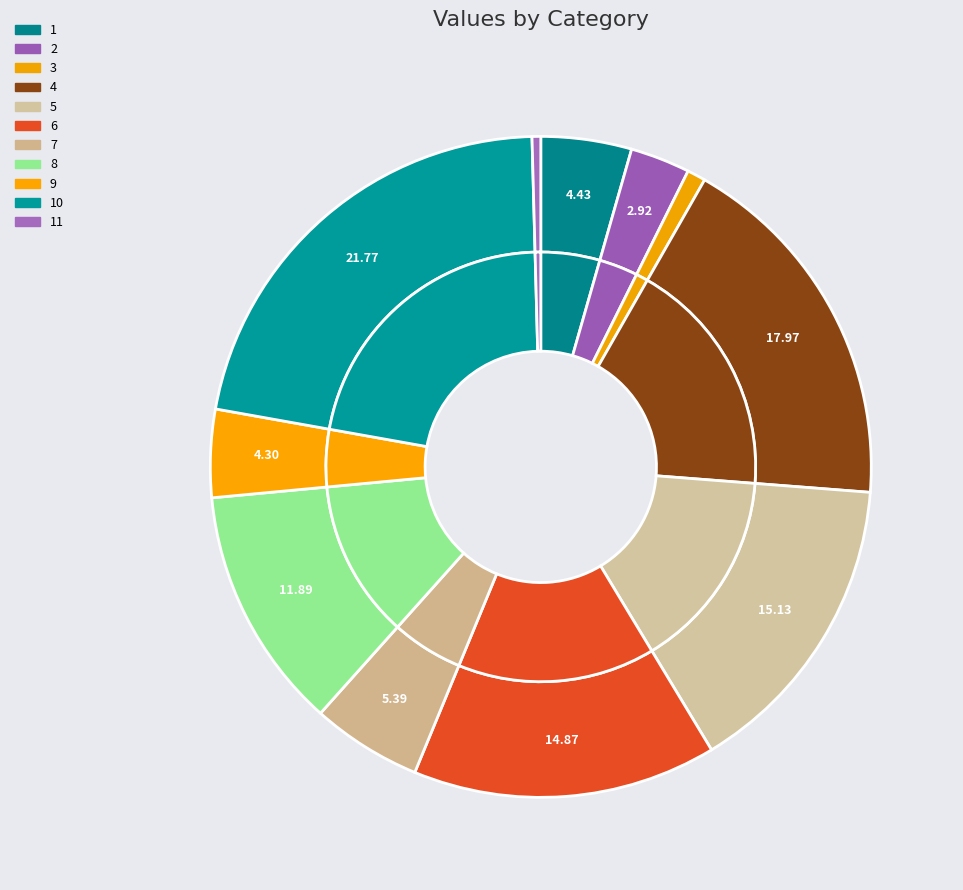

Count the number of slices in the pie.

11